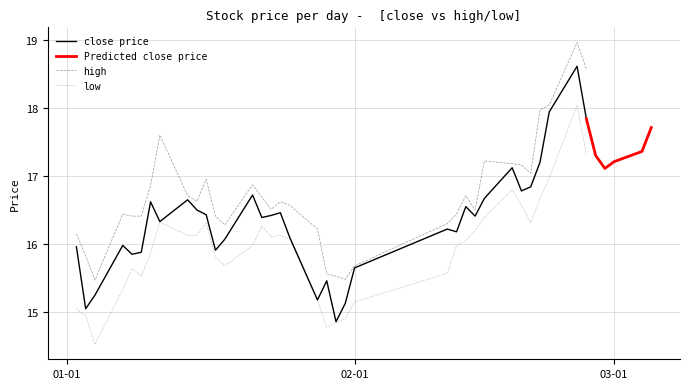

True or false: low and high intersect in this chart.

False